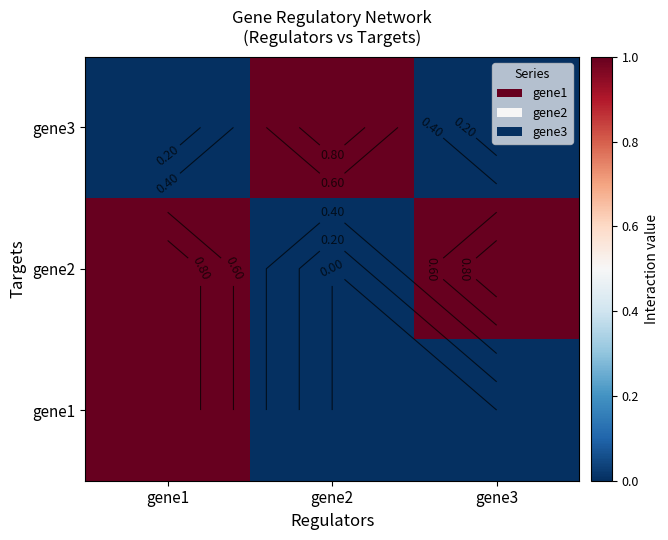

What is the total value across all series at gene2?

1